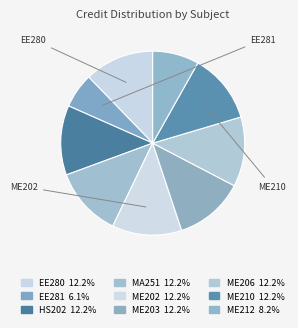

How many segments does this pie chart have?

9